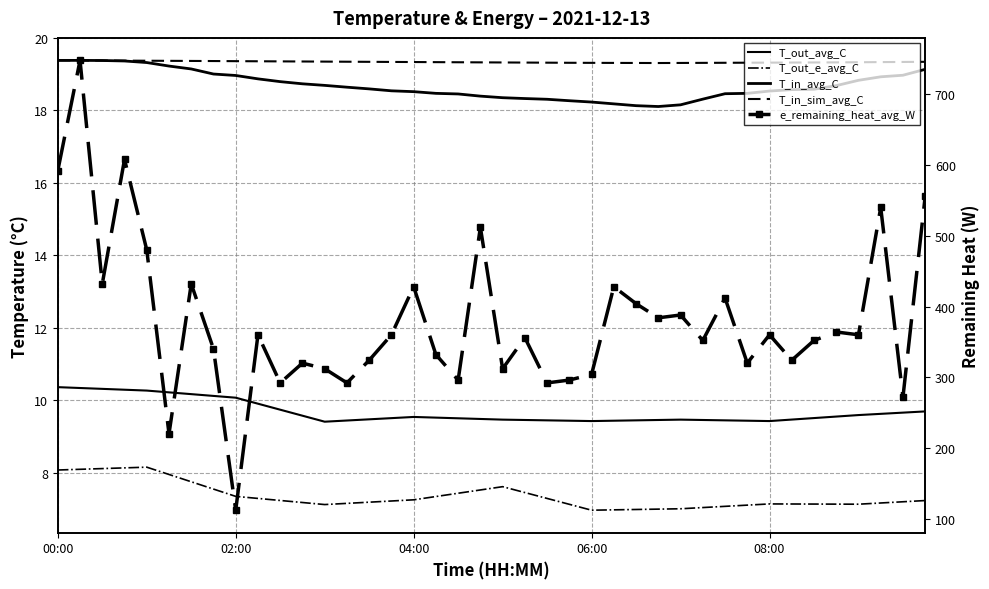

How many interior local valleys does the e_remaining_heat_avg_W series have?

14